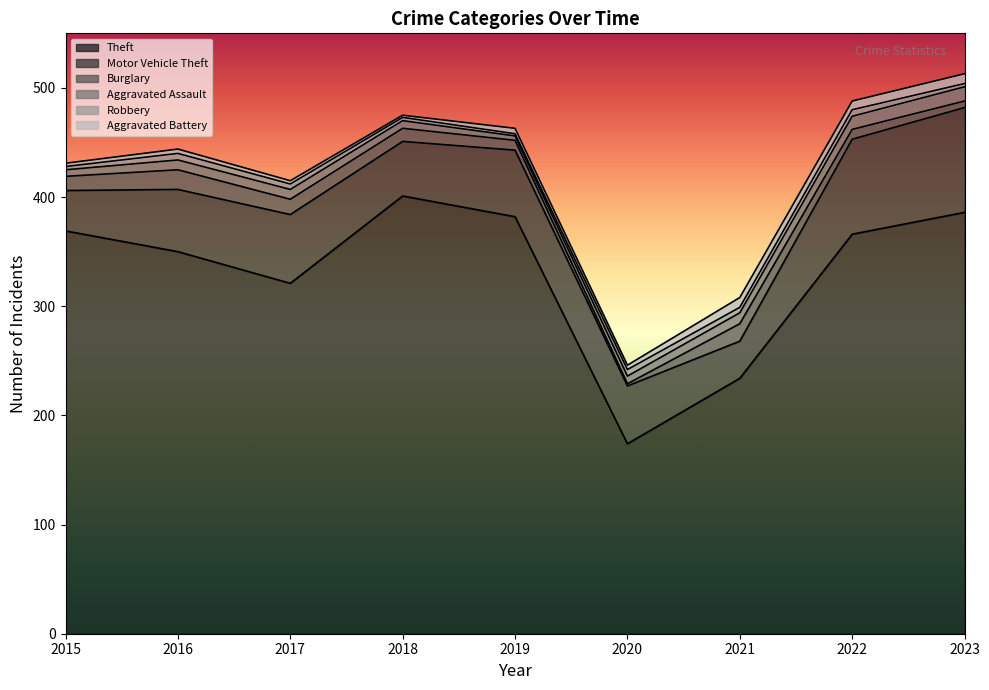

Which category has the lowest value in the Theft series?

2020